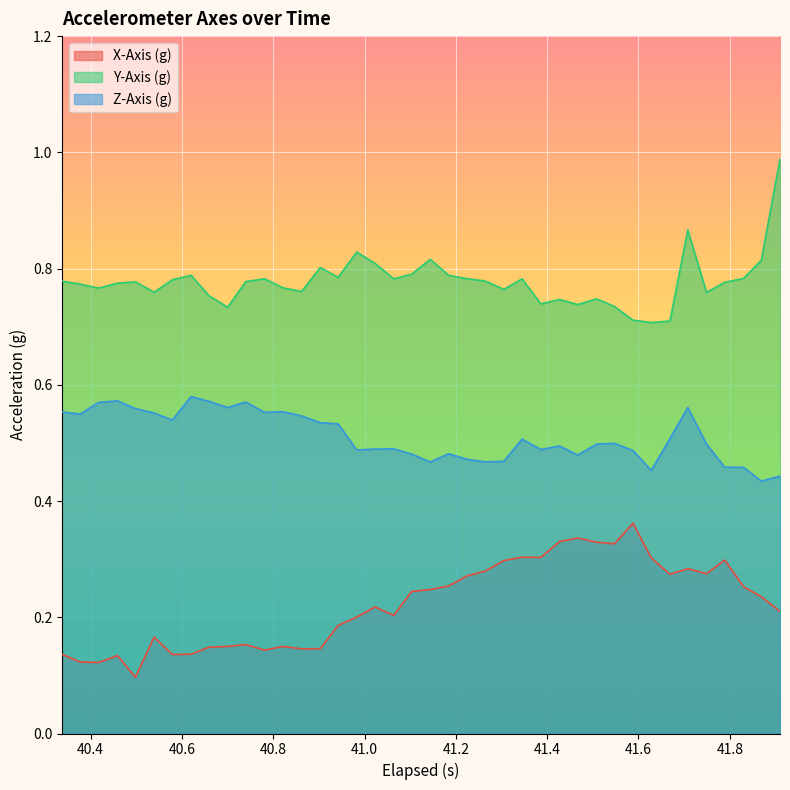

Rank the series by their average value, from highest to lowest.

Y-Axis (g), Z-Axis (g), X-Axis (g)